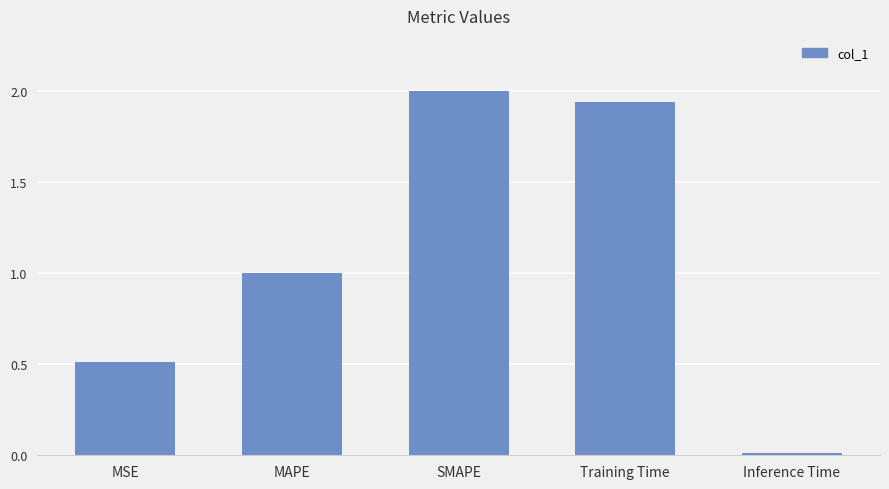

Where is the data nearest to the value 1?

MAPE